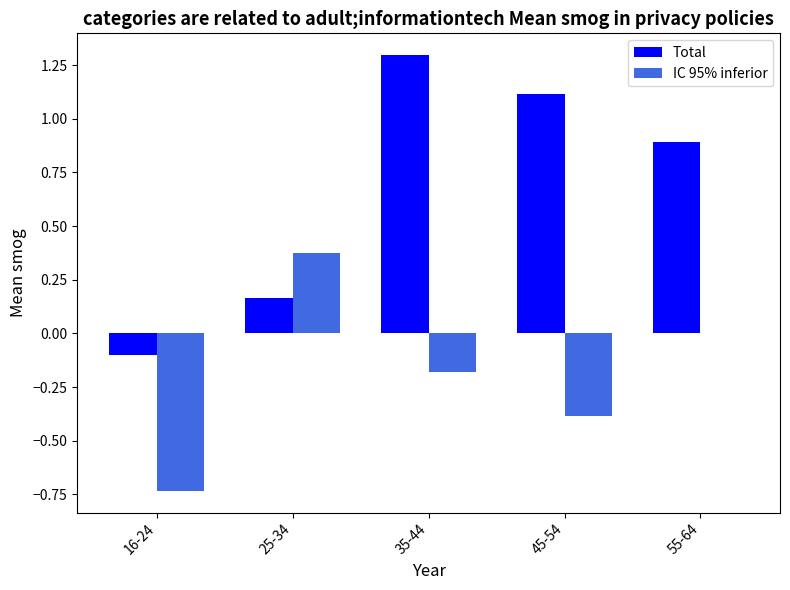

The value of IC 95% inferior at 45-54 is -0.4. True or false?

True